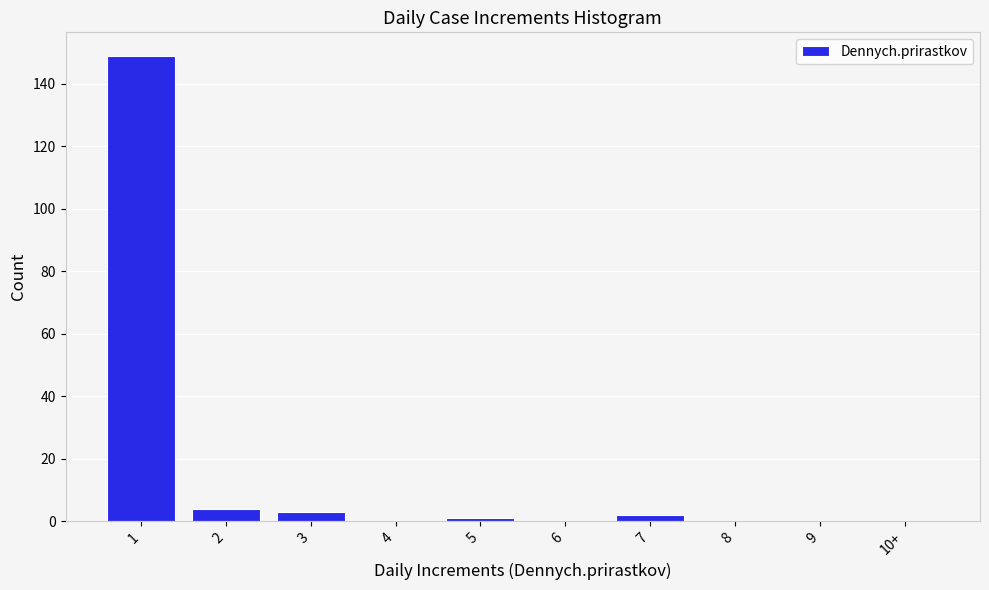

Reading right to left, extract all data points from this chart.

10+=0	9=0	8=0	7=2	6=0	5=1	4=0	3=3	2=4	1=149